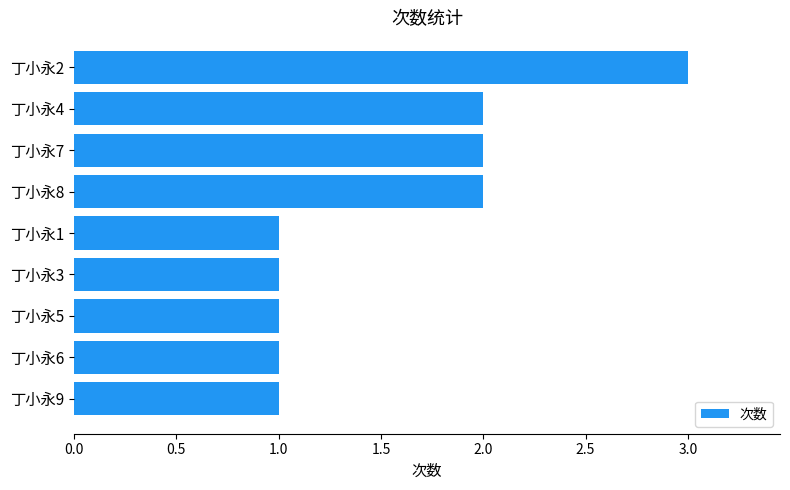

What is the value of the 8th bar from the top?

1